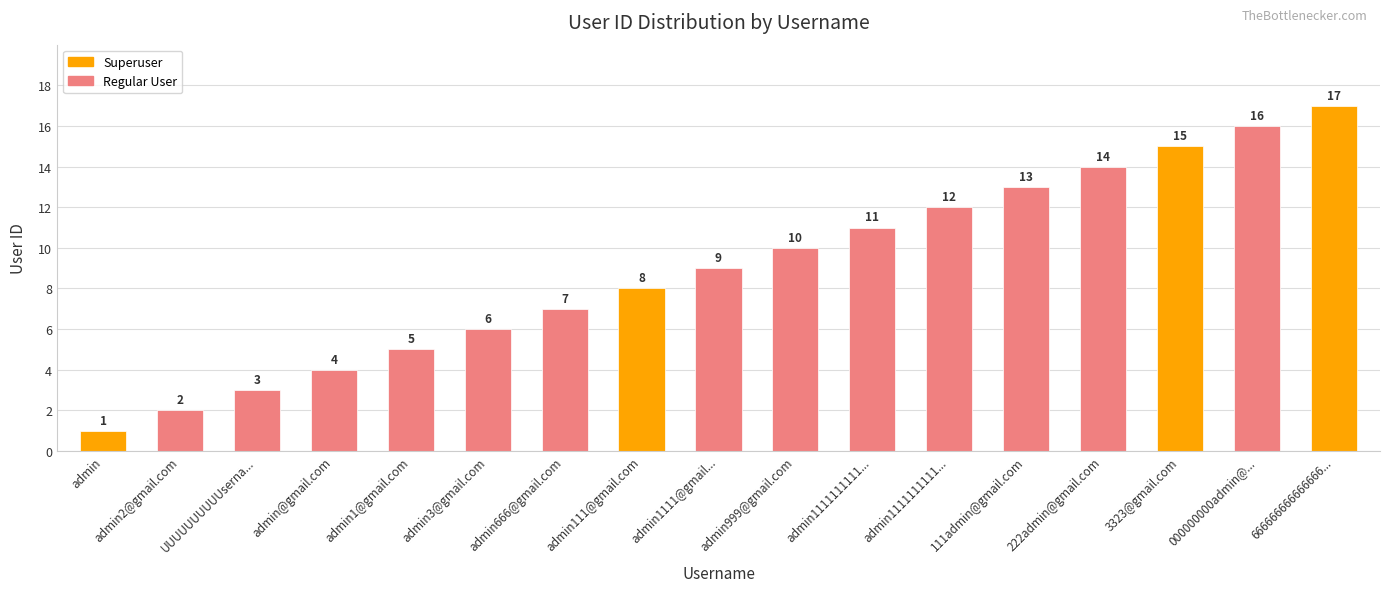

What is the change in value from admin3@gmail.com to 111admin@gmail.com?

+7